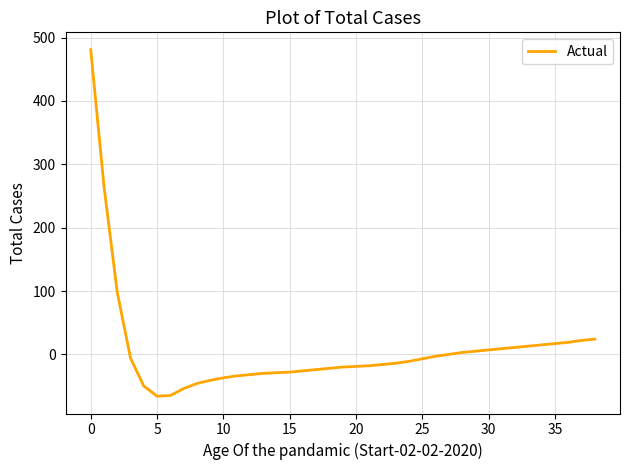

What is the minimum value shown in the chart?

-66